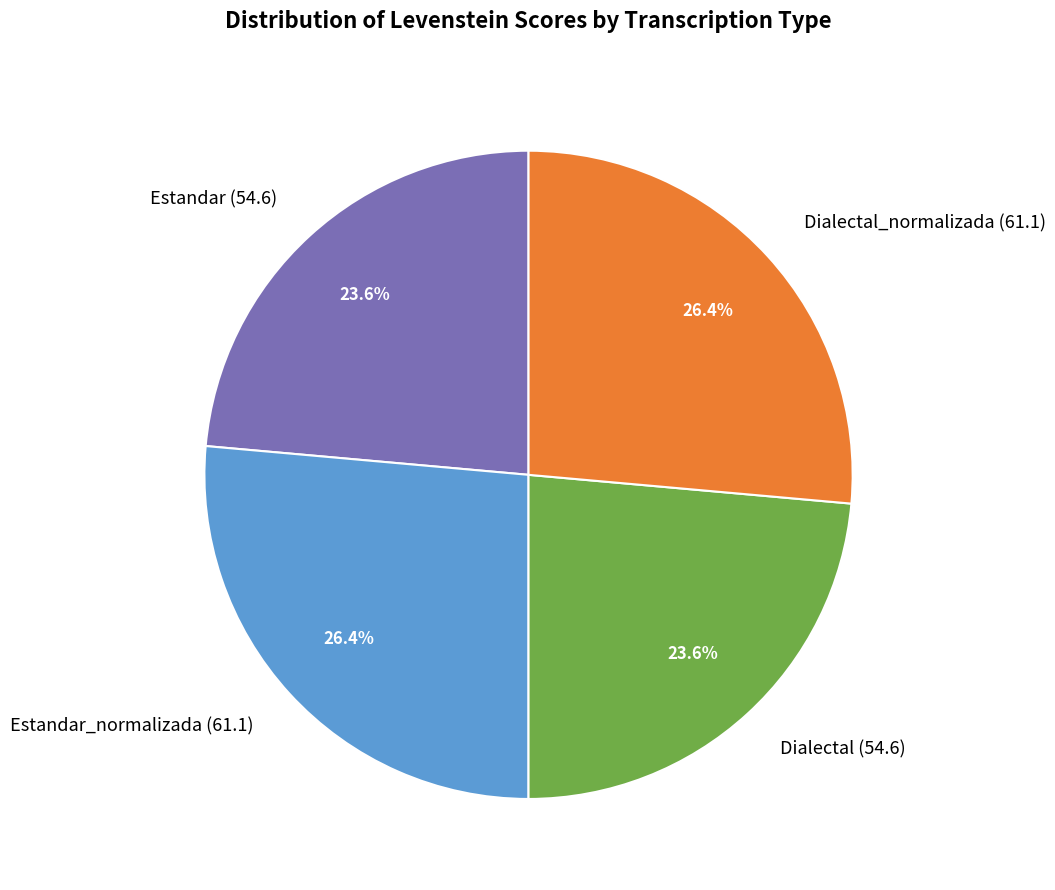

Between Dialectal_normalizada and Estandar, which is larger?

Dialectal_normalizada